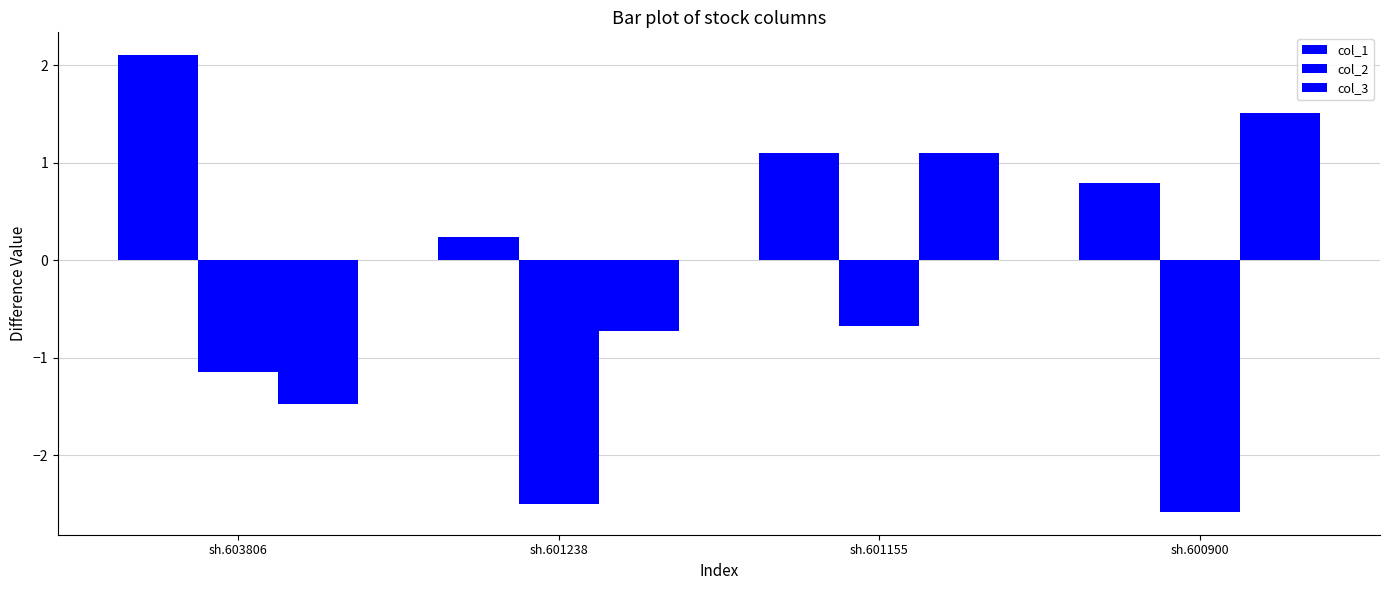

Rank the categories by col_3 value from lowest to highest.

sh.603806, sh.601238, sh.601155, sh.600900